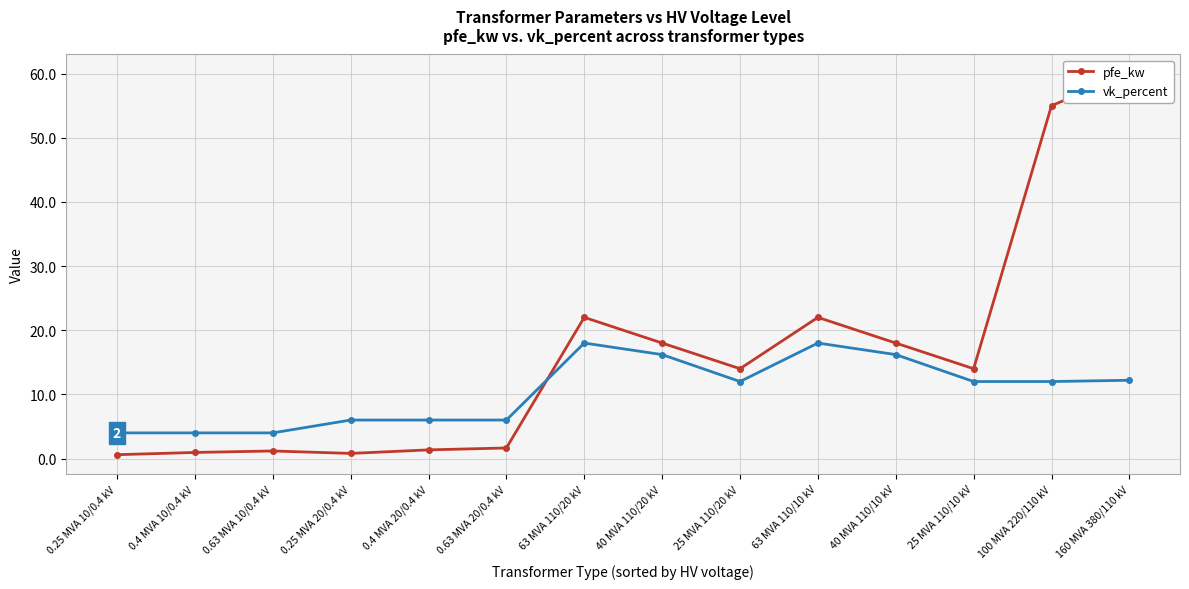

True or false: pfe_kw and vk_percent intersect in this chart.

True